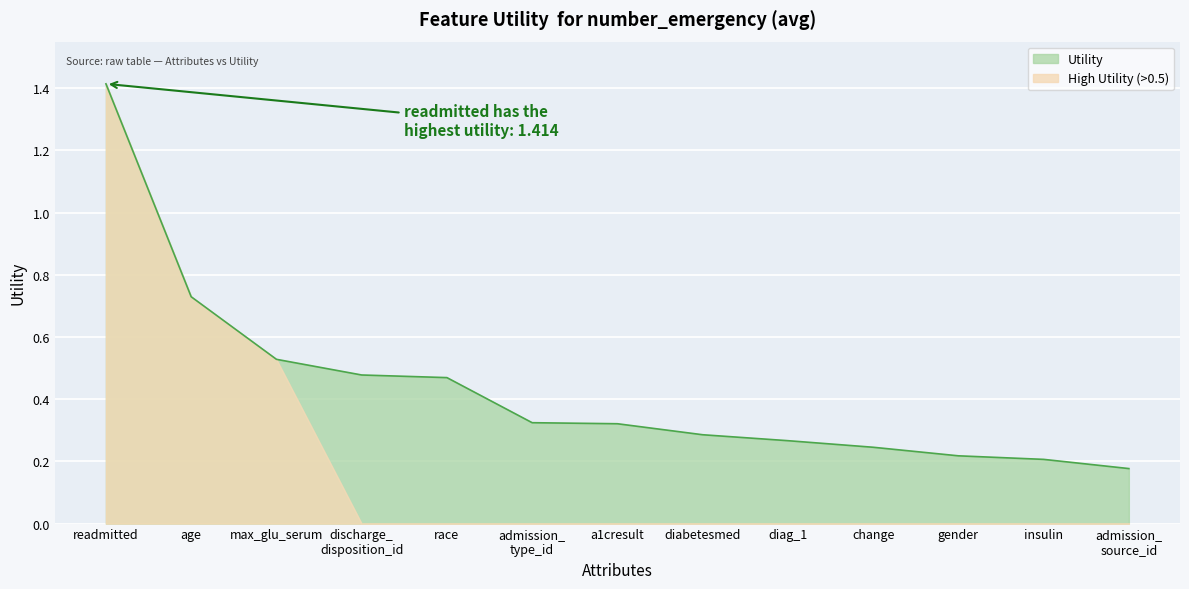

List the labels in order of value, largest first.

readmitted, age, max_glu_serum, discharge_
disposition_id, race, admission_
type_id, a1cresult, diabetesmed, diag_1, change, gender, insulin, admission_
source_id